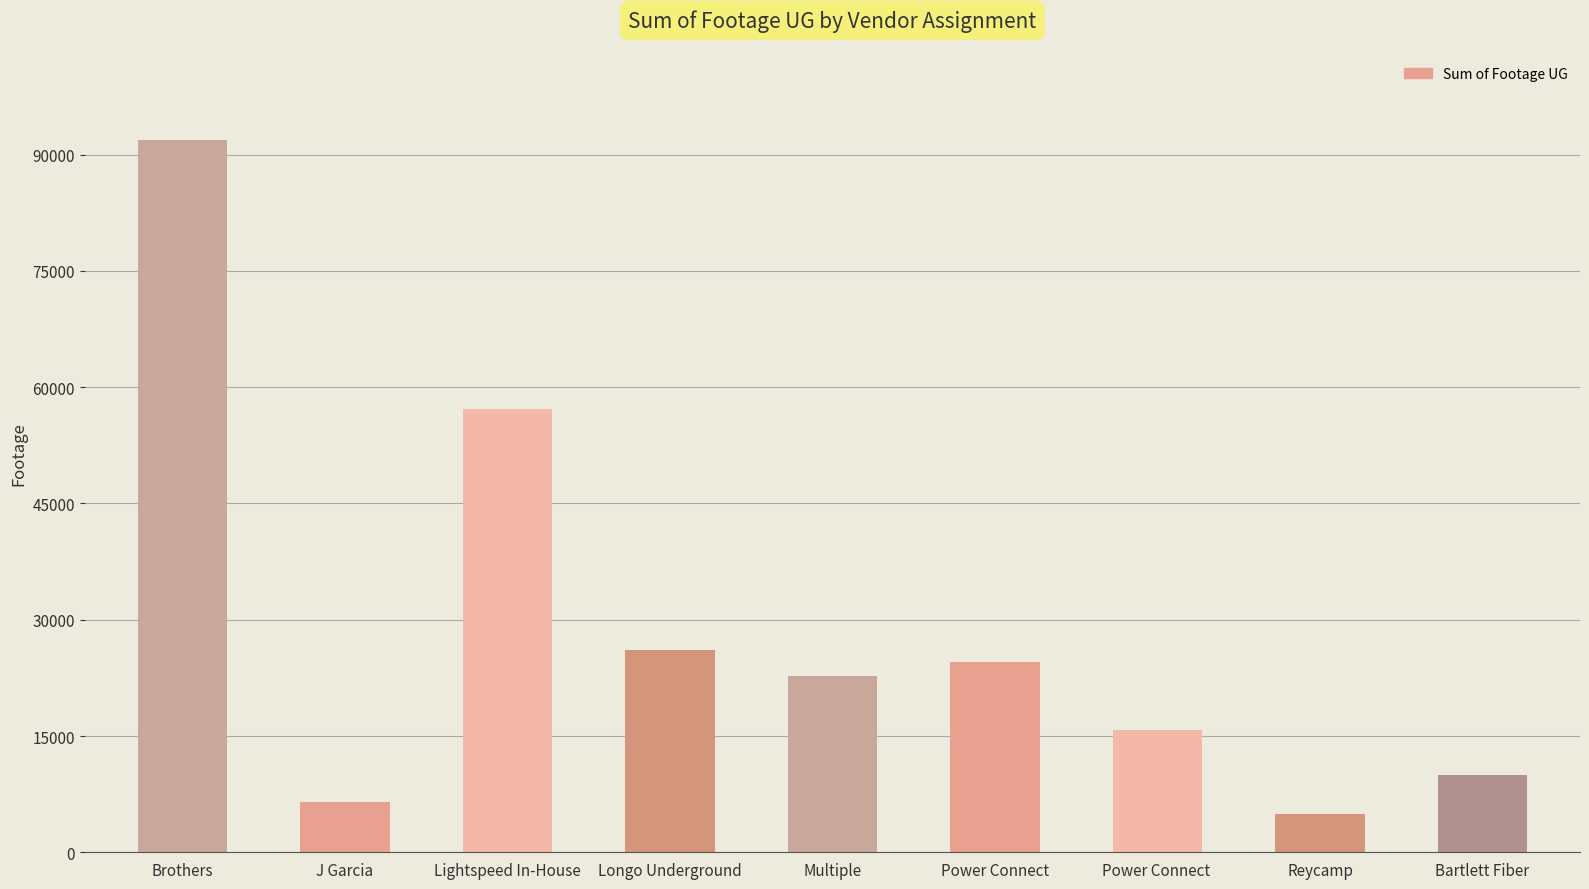

What is the change in value from J Garcia to Bartlett Fiber?

+3458